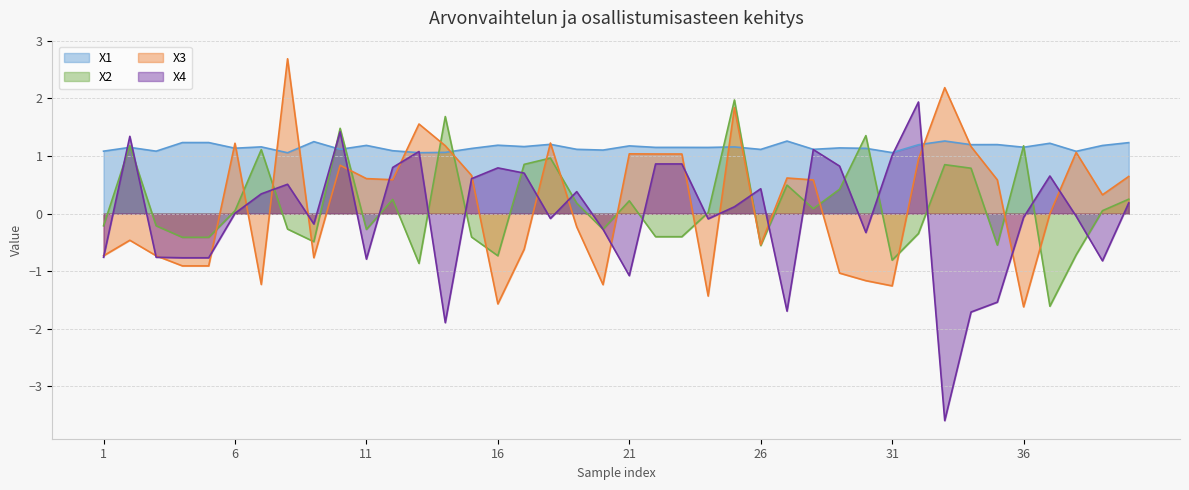

Where is the first local minimum for X3?

7